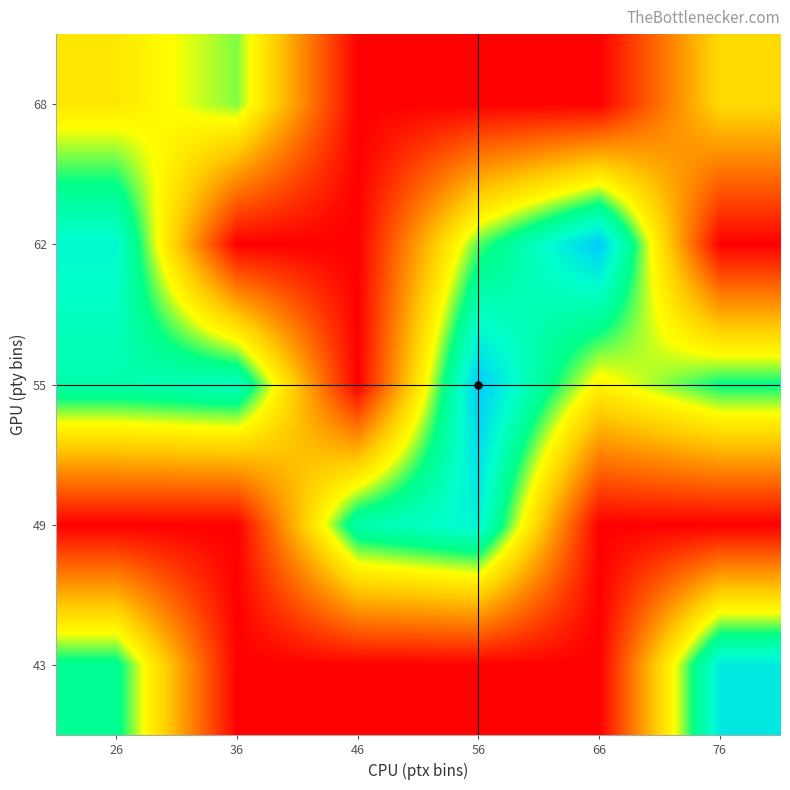

How many data points does each series have?

6